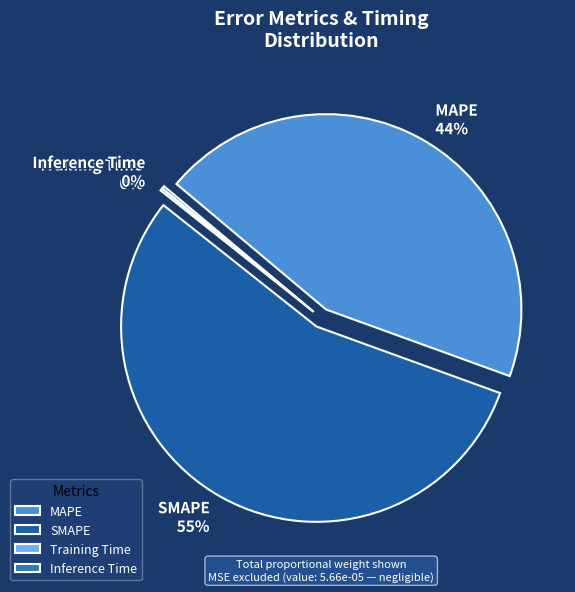

True or false: Inference Time accounts for 1% of the total.

False